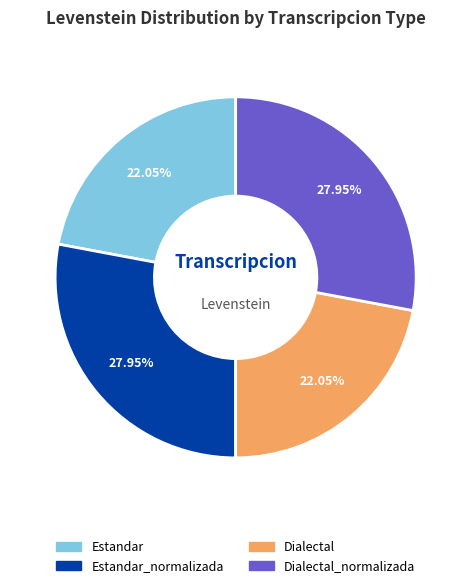

Count the number of slices in the pie.

4